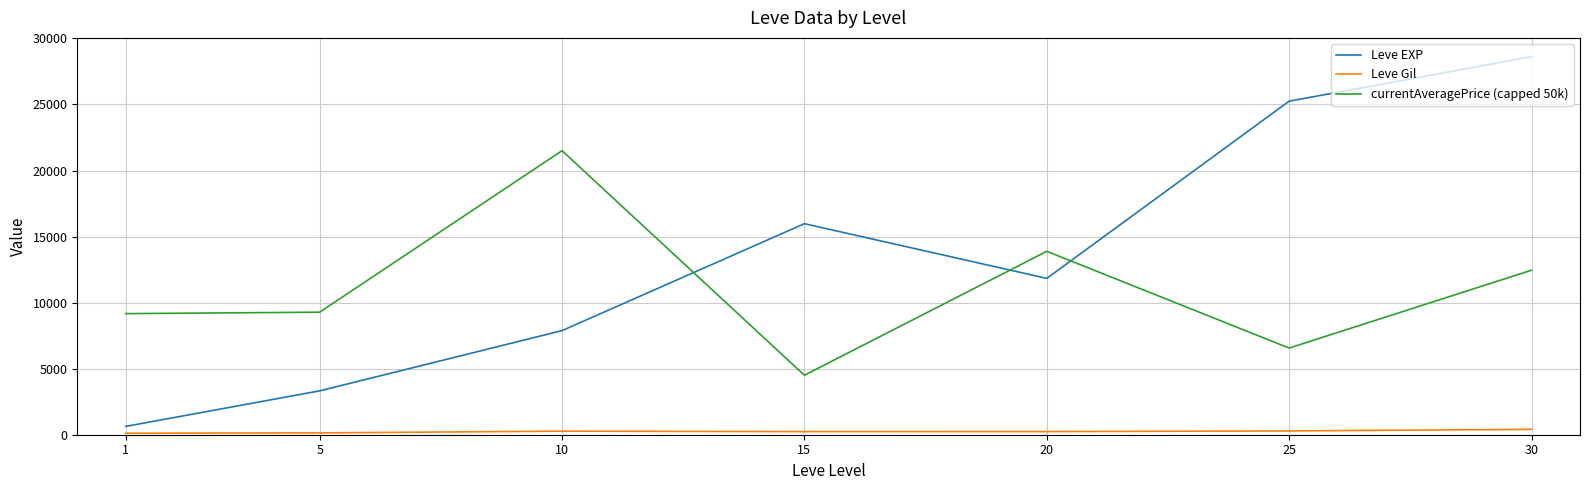

What is the minimum value shown in the chart?

112.5